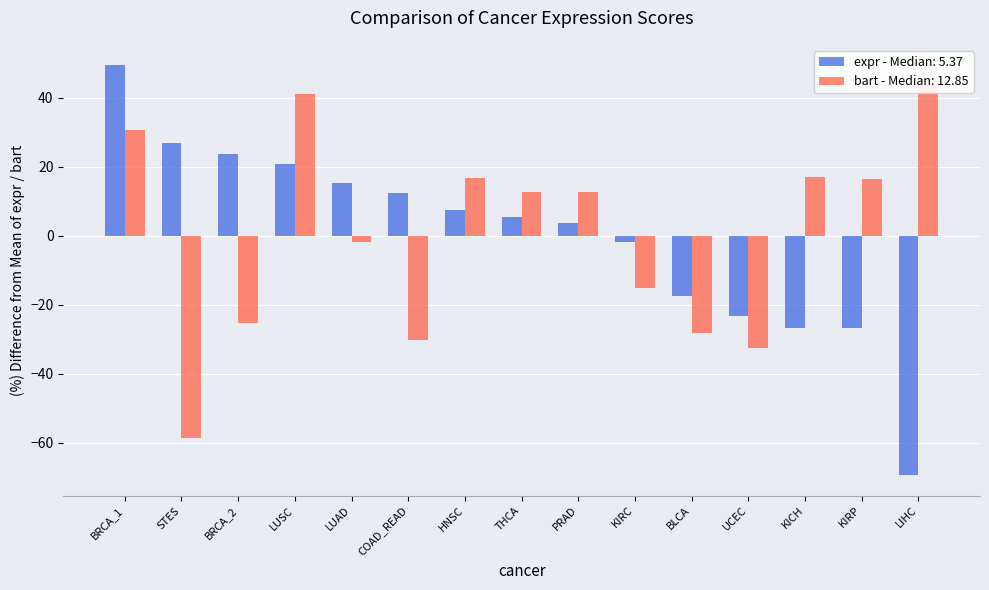

What is the label of the 15th bar from the left?

LIHC